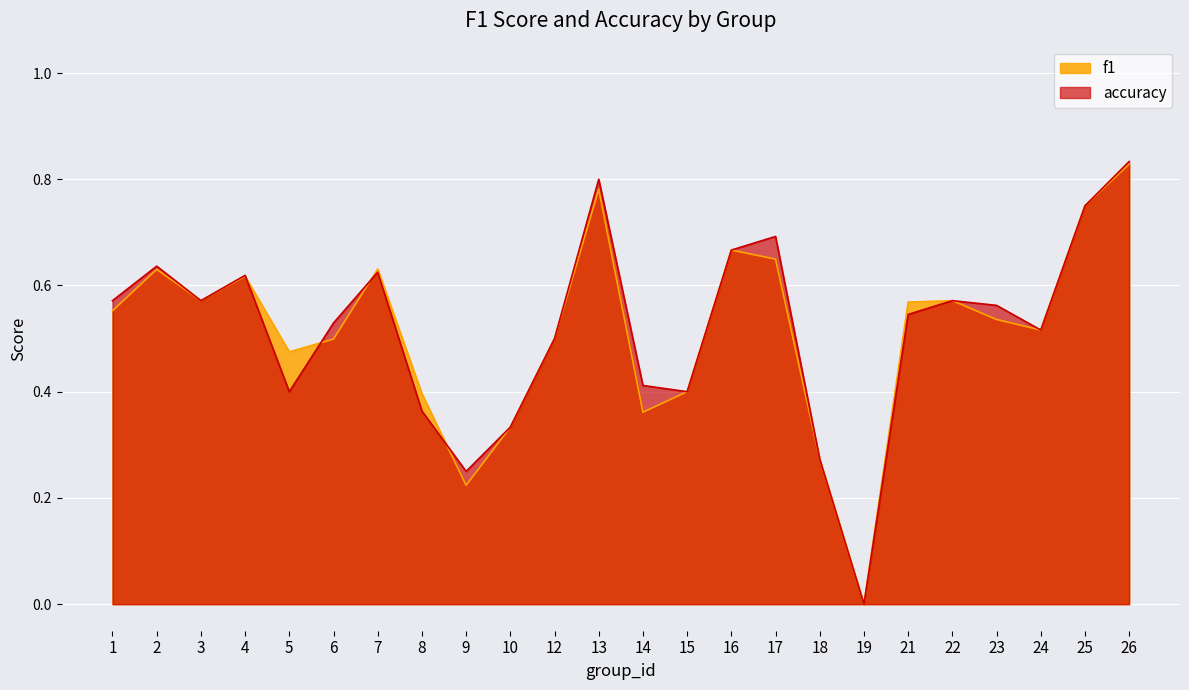

Count the number of categories in the chart.

24